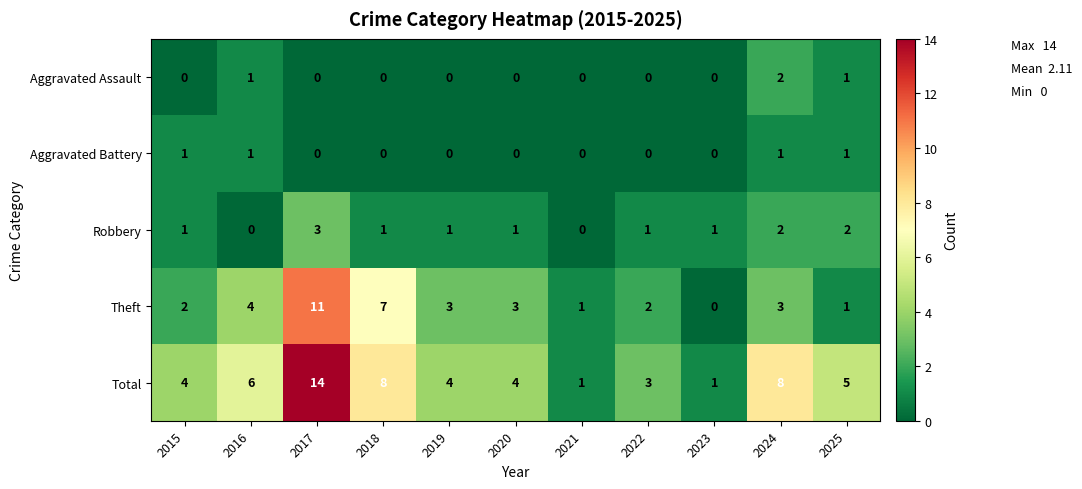

What is the difference between the Total values at 2024 and 2015?

4